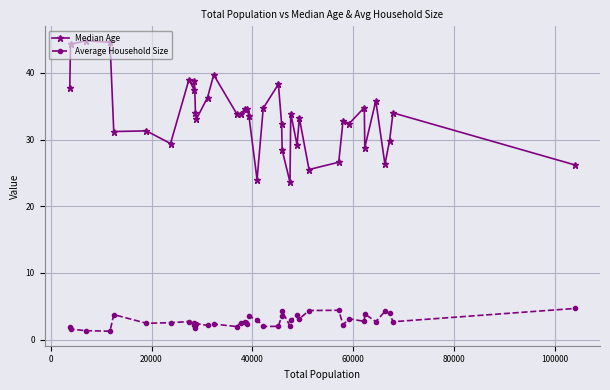

True or false: Average Household Size and Median Age cross at least once.

False